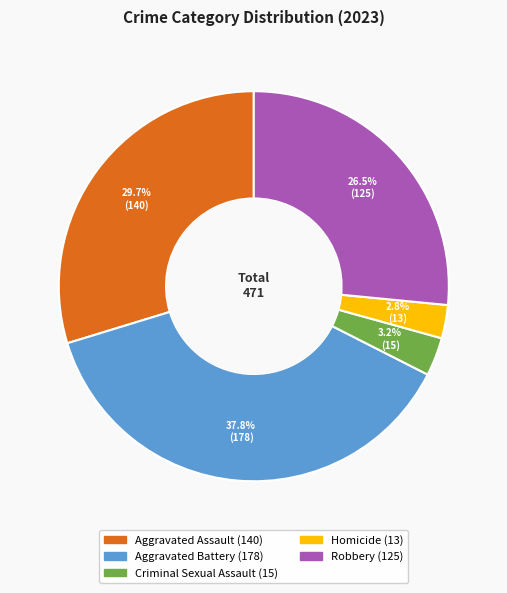

To the nearest percent, what portion does Criminal Sexual Assault represent?

3%